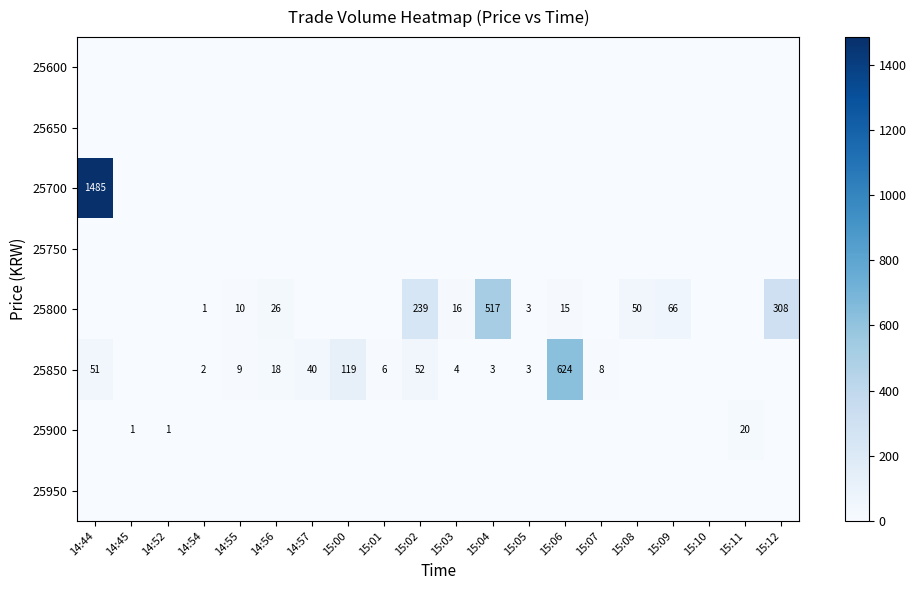

Which category has the lowest value across all series?

14:44